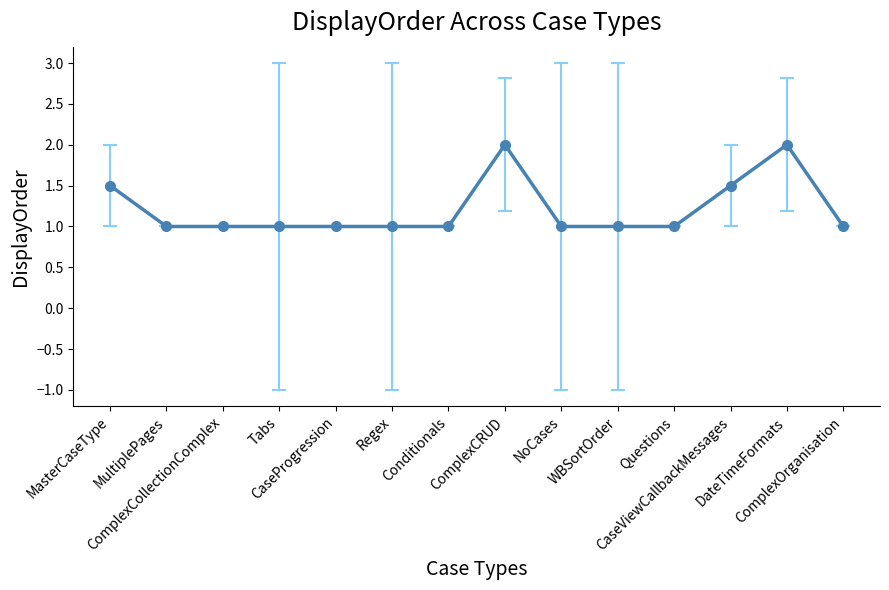

What is the value of the 11th point from the left?

1.0